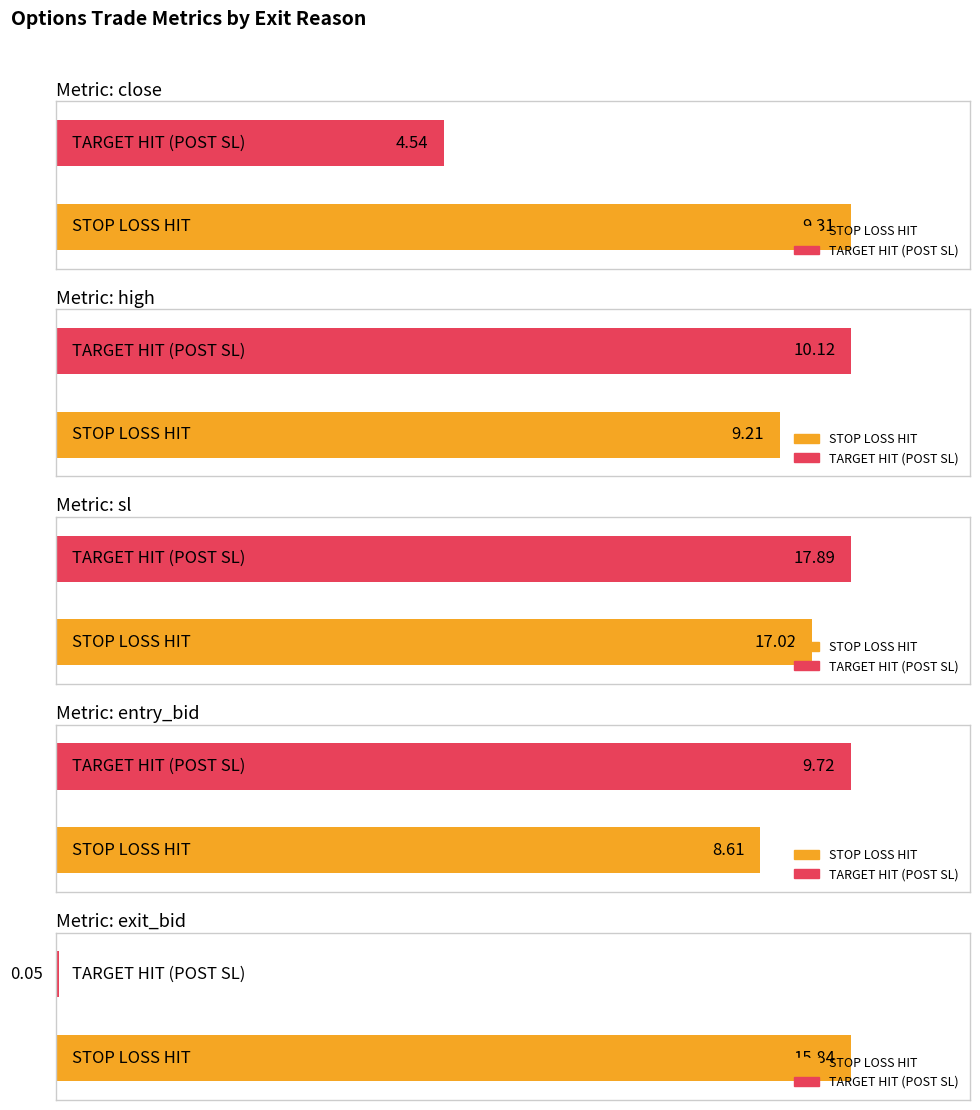

What is the average value of the sl series?

17.5